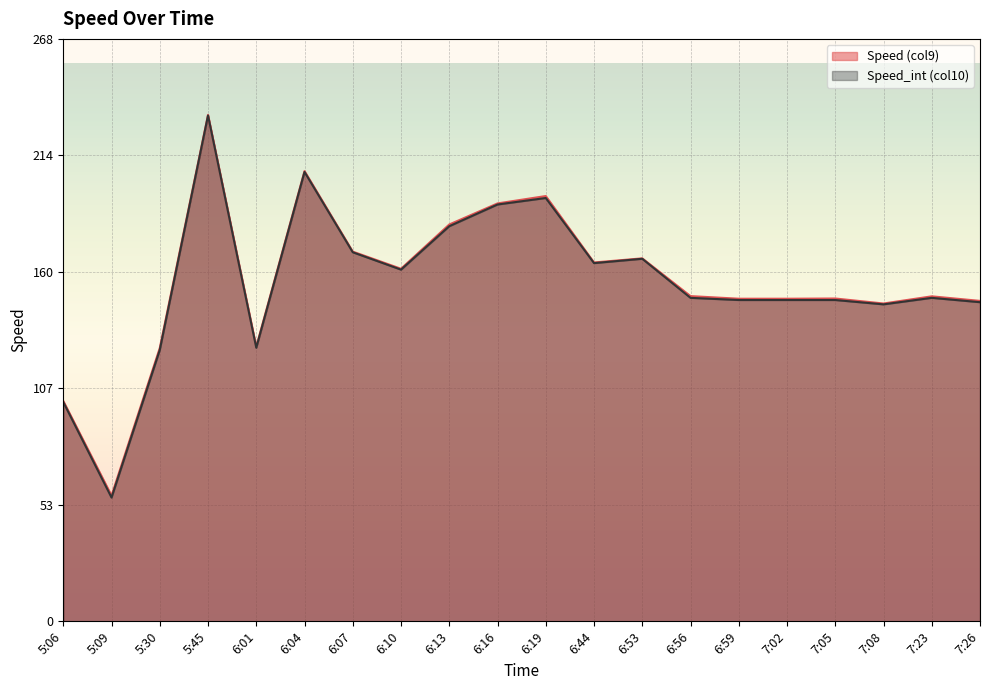

What is the difference between the highest and lowest values at 6:04?

0.4